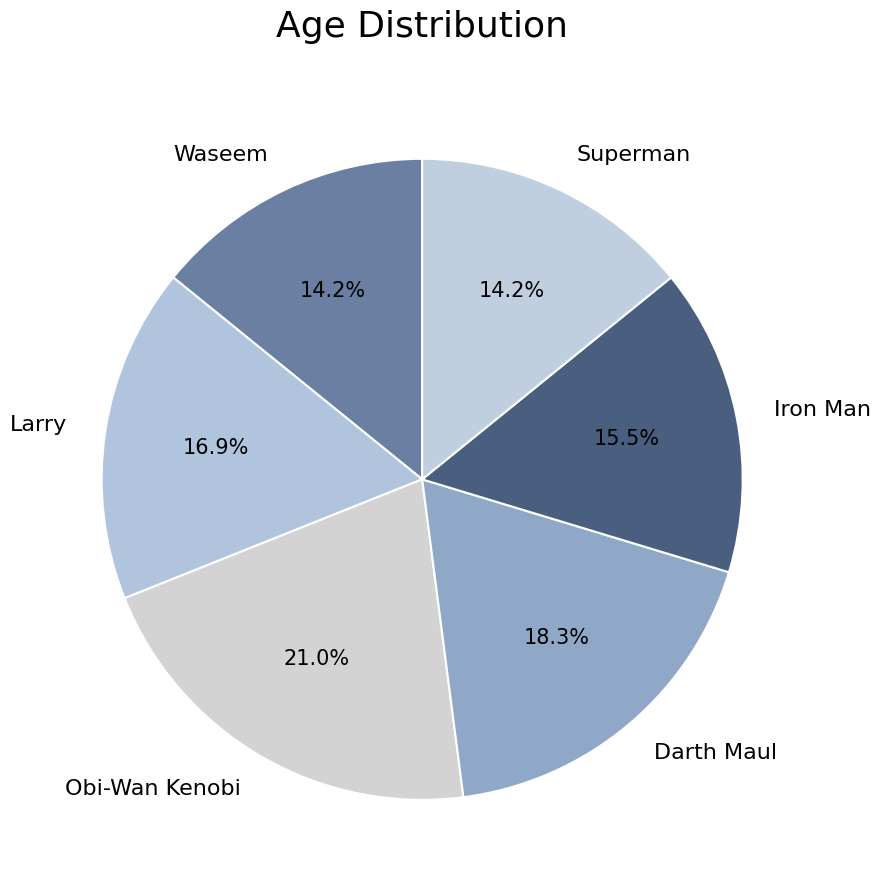

Count the number of slices in the pie.

6